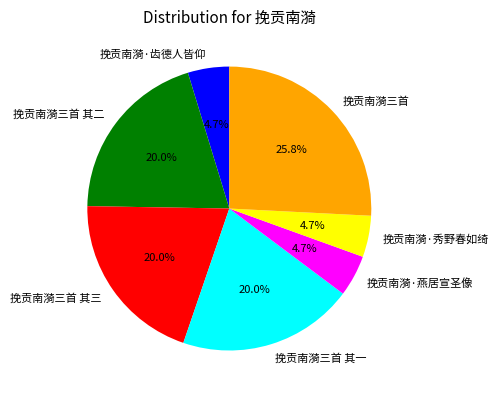

What percentage is NOT represented by 挽贡南漪·齿德人皆仰?

95.3%